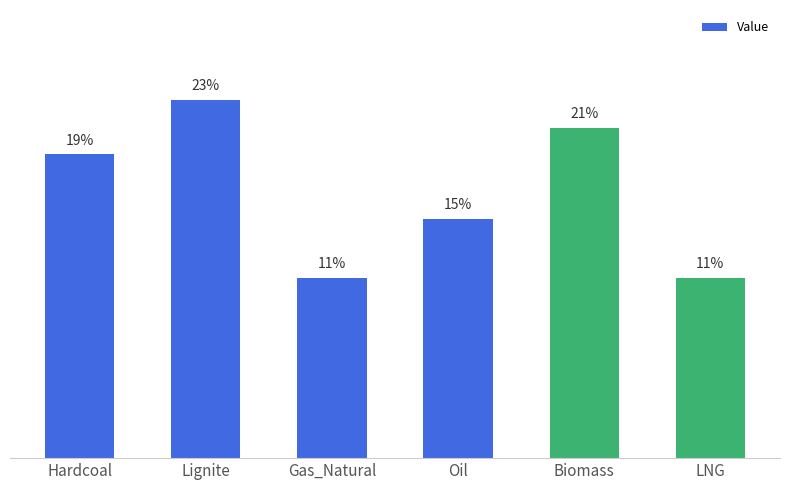

What is the difference between the maximum and minimum values?

0.1